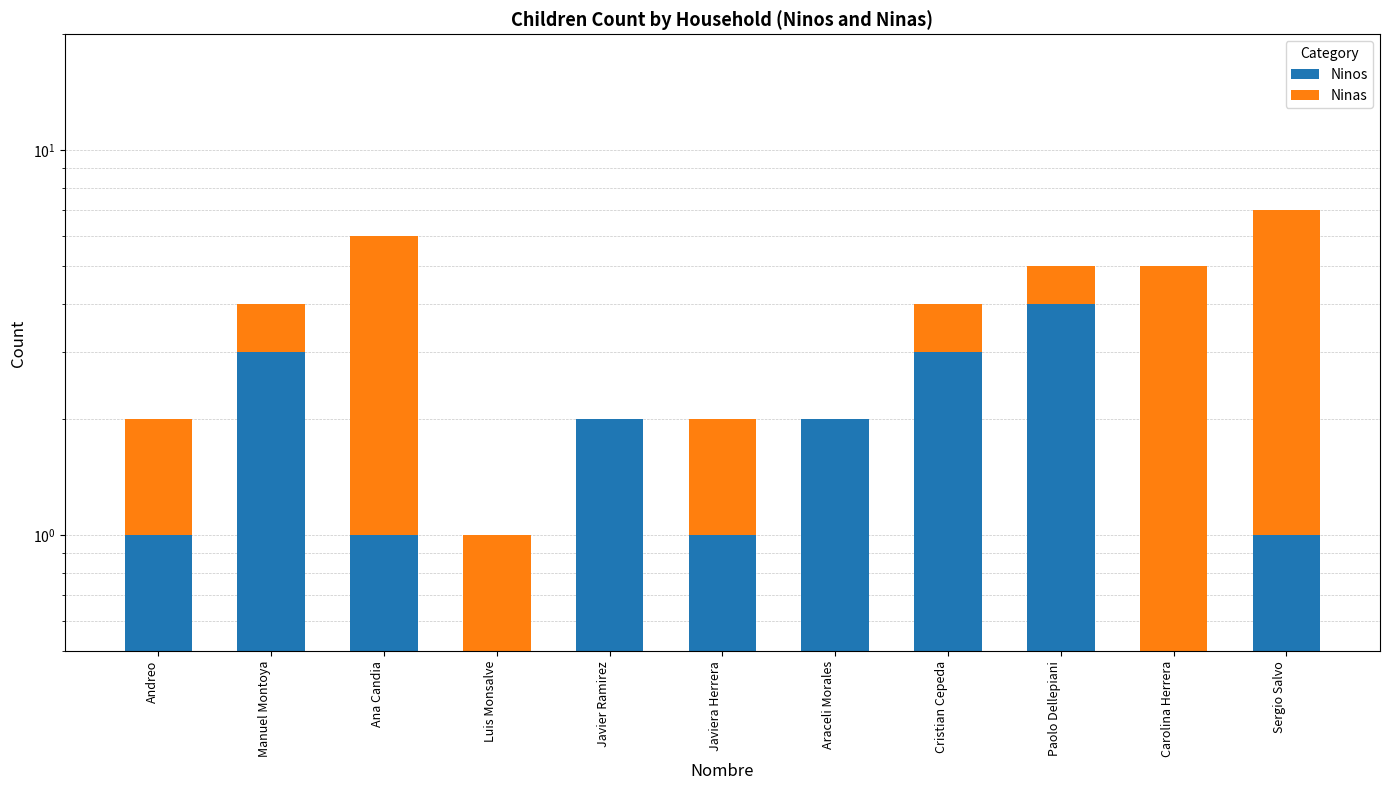

Rank the series by their average value, from highest to lowest.

Ninas, Ninos